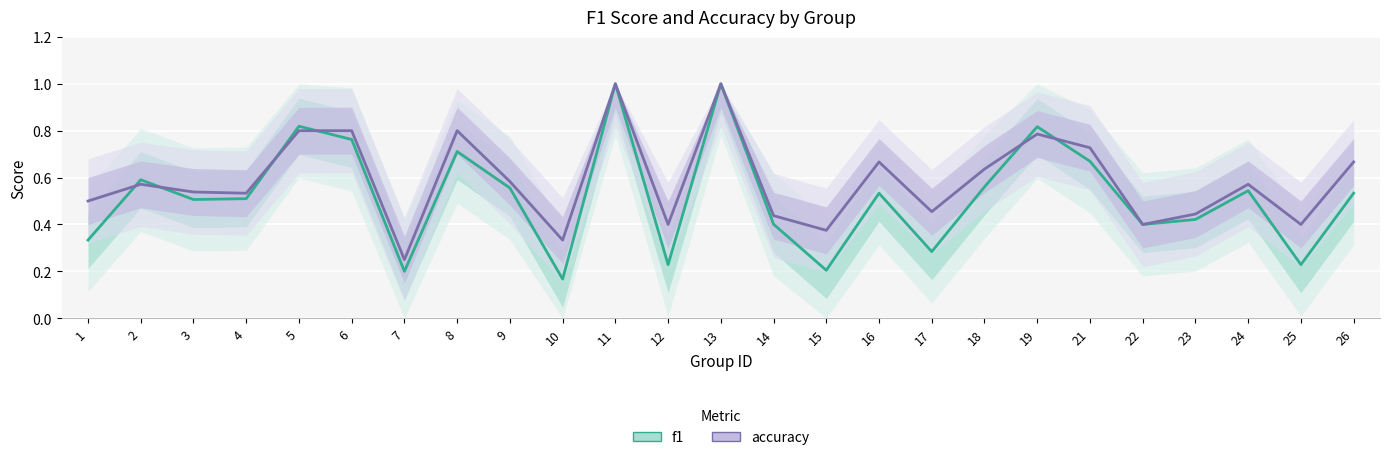

Which series has the largest total across all categories?

accuracy